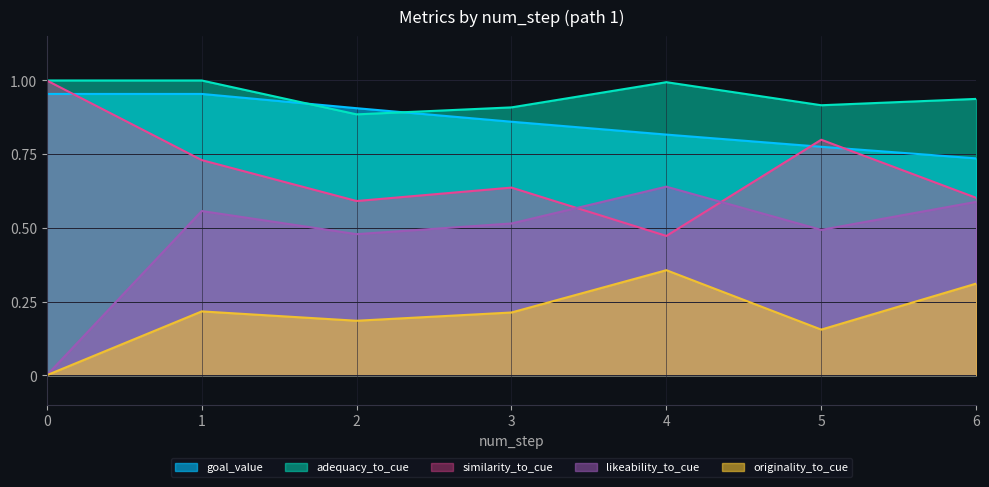

Which series ends up on top after the final intersection of similarity_to_cue and goal_value?

goal_value